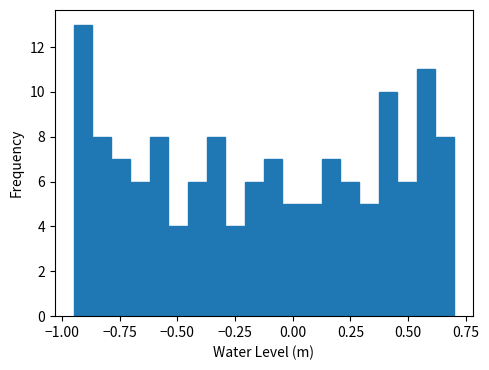

Read against the x-axis, roughly where is the centre of the tallest bar?

-0.90